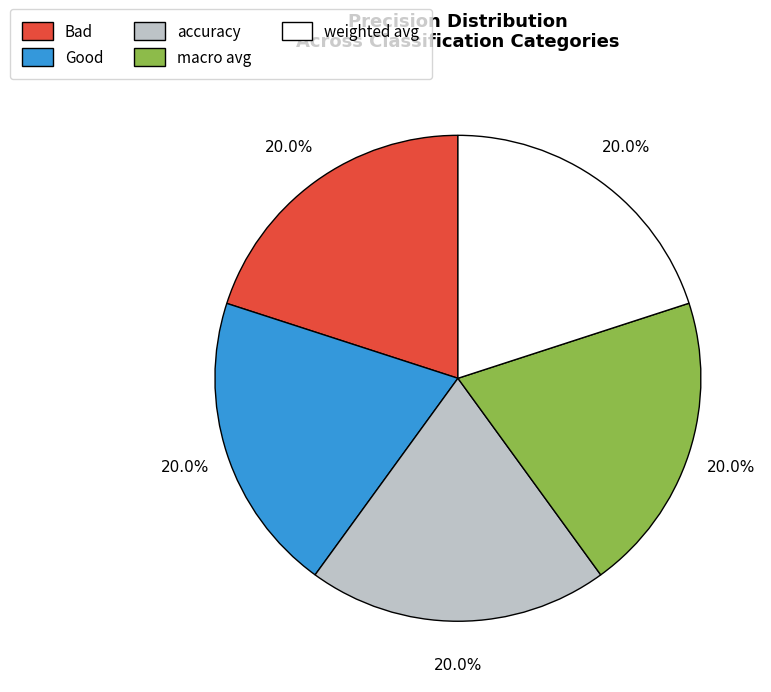

To the nearest percent, what is the combined percentage of weighted avg and Bad?

40%